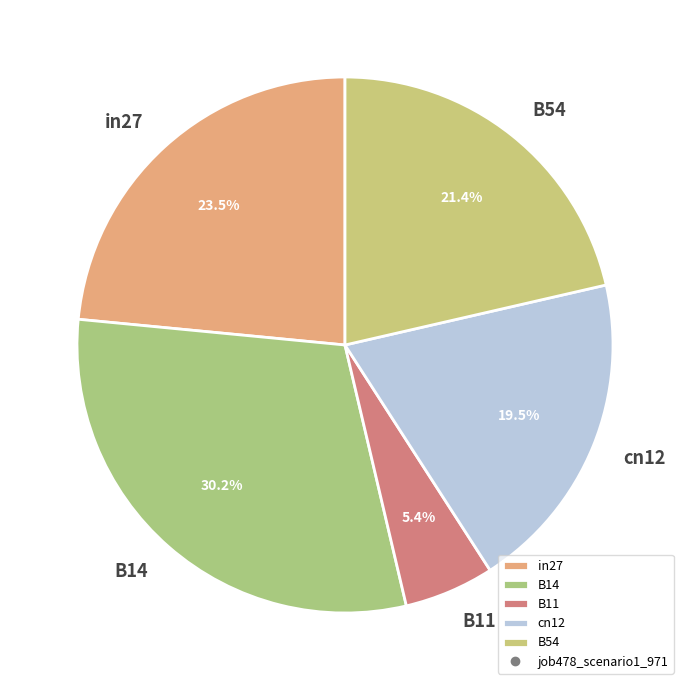

What is the smallest slice in the pie chart?

B11